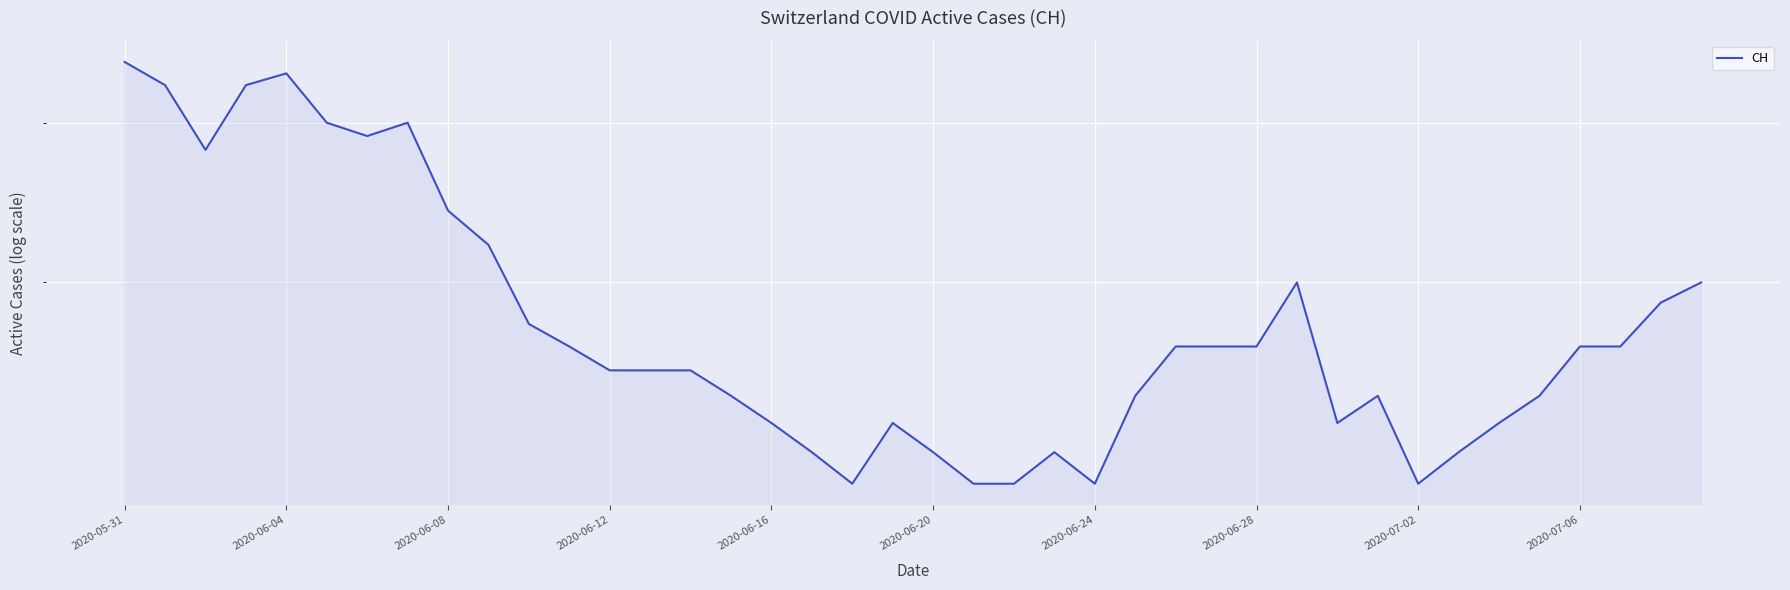

Reading left to right, list all the values displayed in this chart.

35	33	28	33	34	30	29	30	24	22	18	17	16	16	16	15	14	13	12	14	13	12	12	13	12	15	17	17	17	20	14	15	12	13	14	15	17	17	19	20